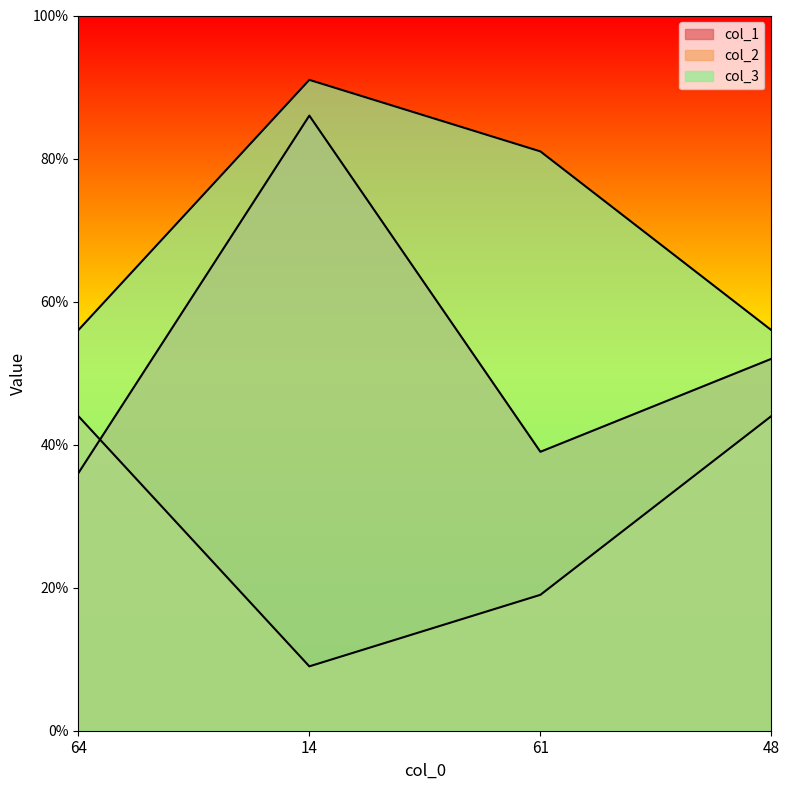

Reading left to right, transcribe all the data shown in this chart.

col_1: 64=36	14=86	61=39	48=52
col_2: 64=44	14=9	61=19	48=44
col_3: 64=56	14=91	61=81	48=56